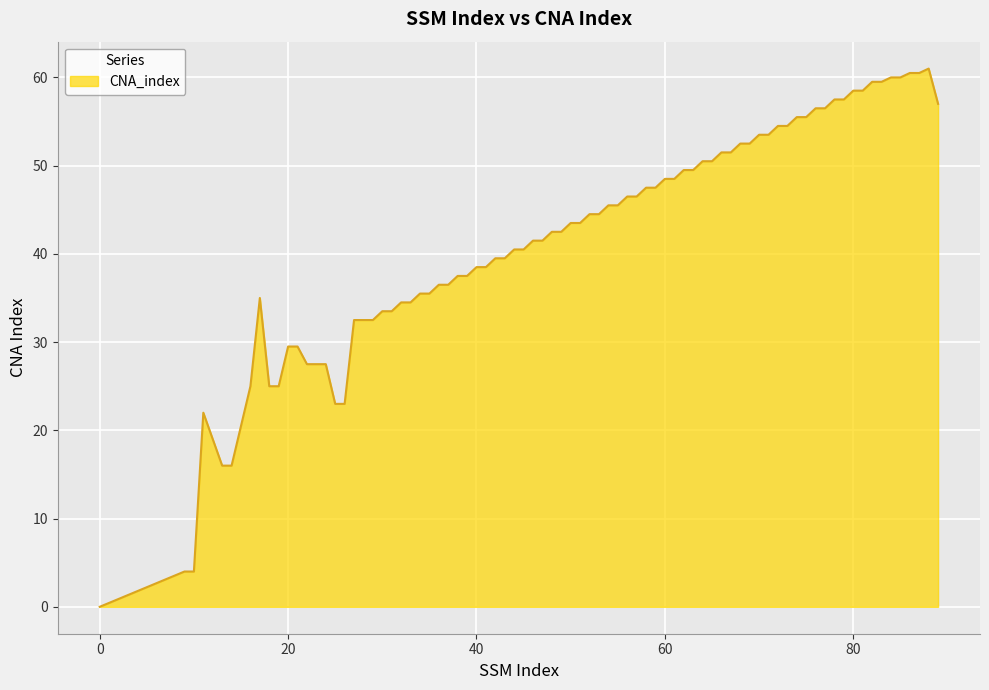

What is the maximum value shown in the chart?

61.0